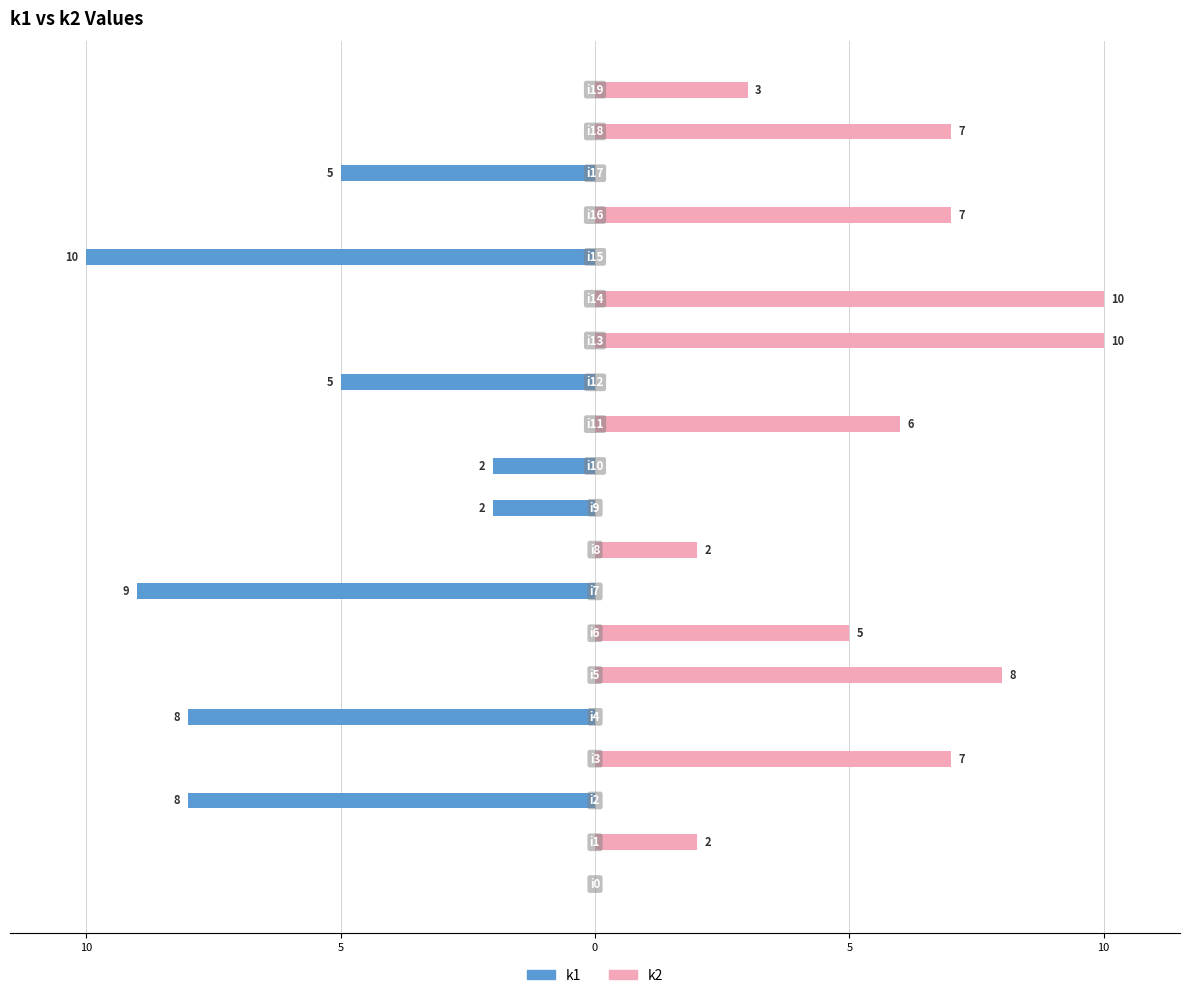

What are all the series names shown in the legend?

k1, k2